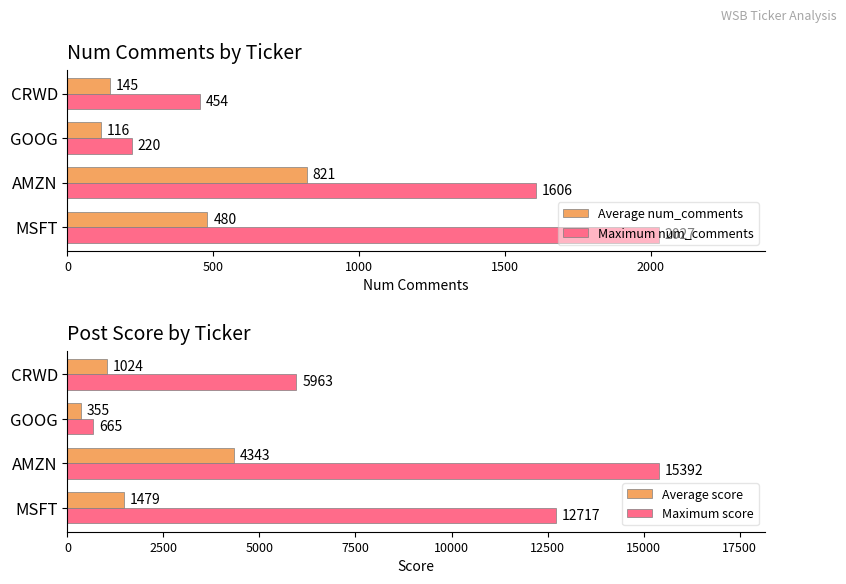

Is it true that Maximum num_comments equals 220 at GOOG?

True